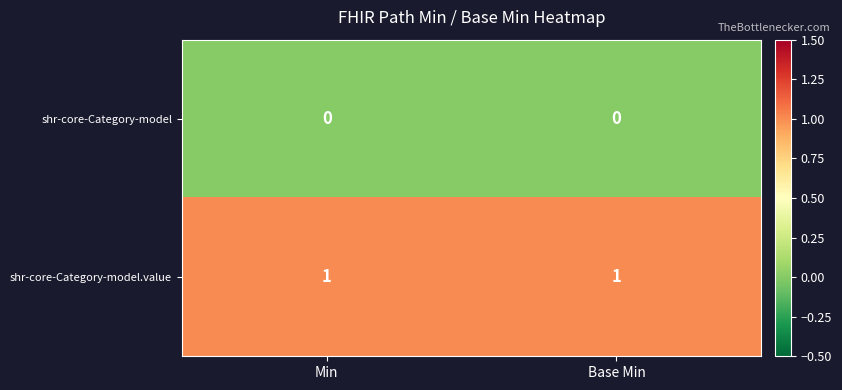

The shr-core-Category-model.value series shows 1 at Base Min. True or false?

True